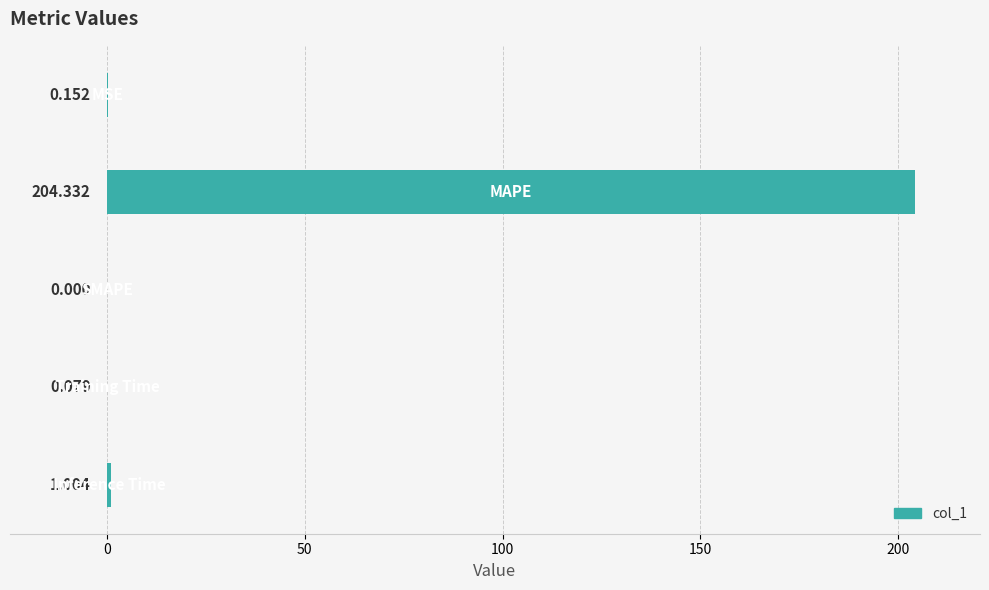

Count the number of values greater than 0.

4